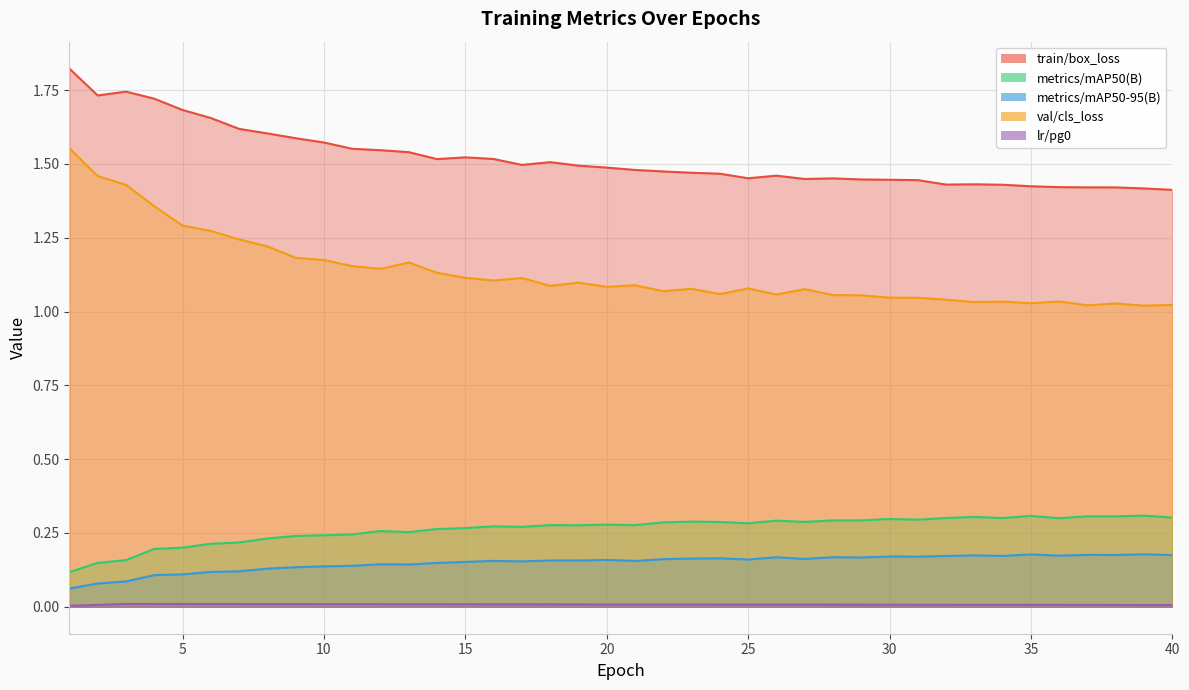

Does the chart display data point markers on the line(s)?

No